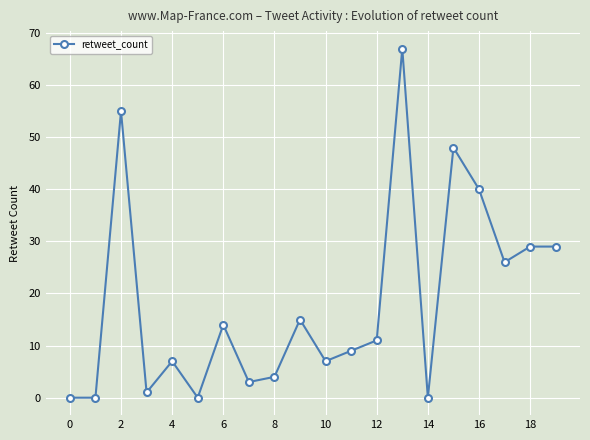

How many lines are shown in the chart?

1